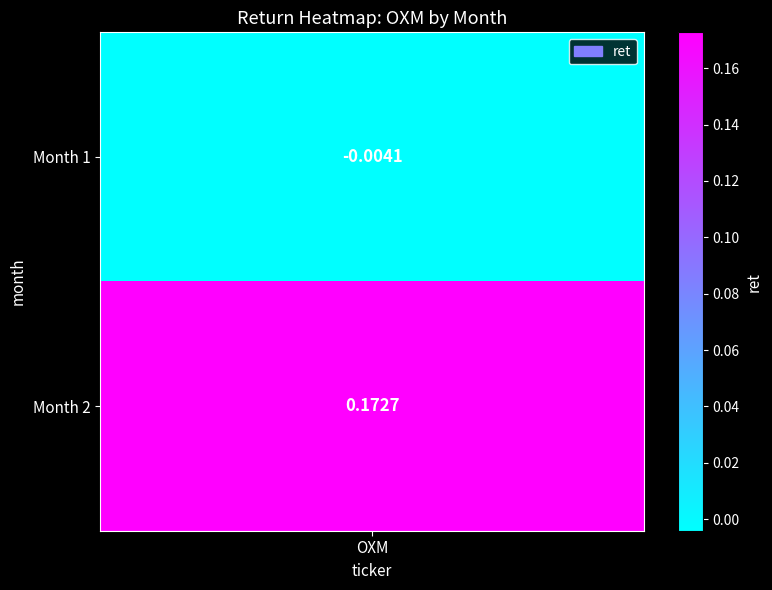

How many data points are less than 0?

1